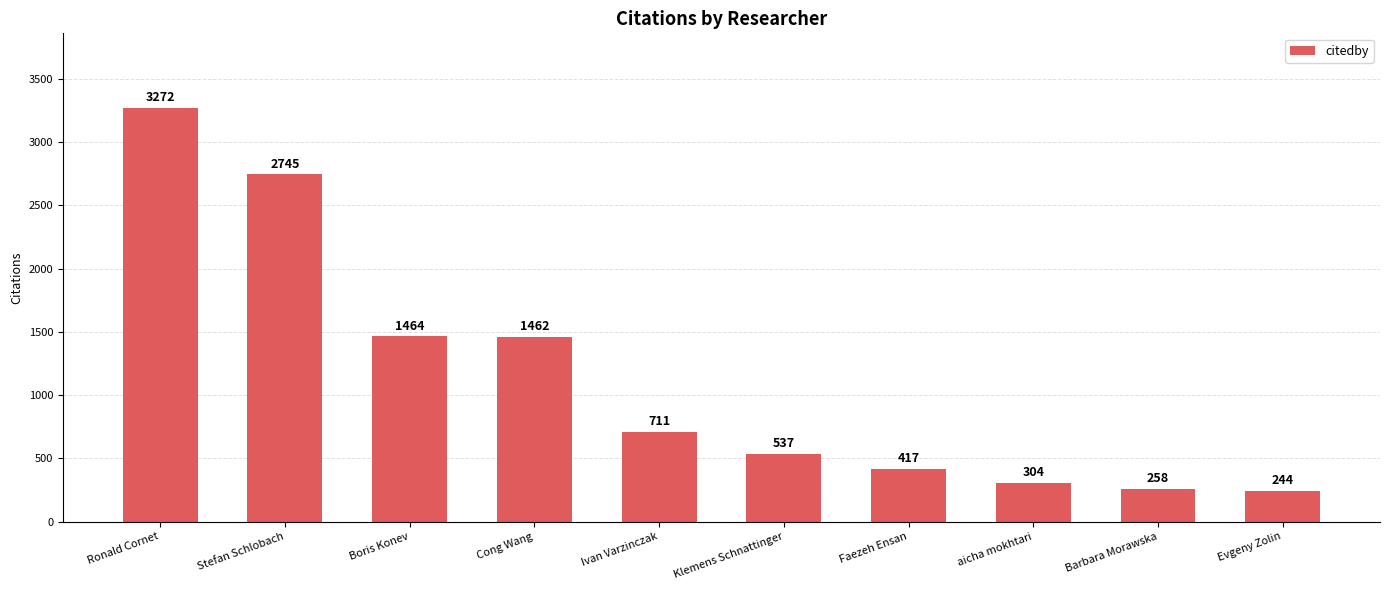

Reading left to right, what are all the values shown in this chart?

Ronald Cornet=3272	Stefan Schlobach=2745	Boris Konev=1464	Cong Wang=1462	Ivan Varzinczak=711	Klemens Schnattinger=537	Faezeh Ensan=417	aicha mokhtari=304	Barbara Morawska=258	Evgeny Zolin=244